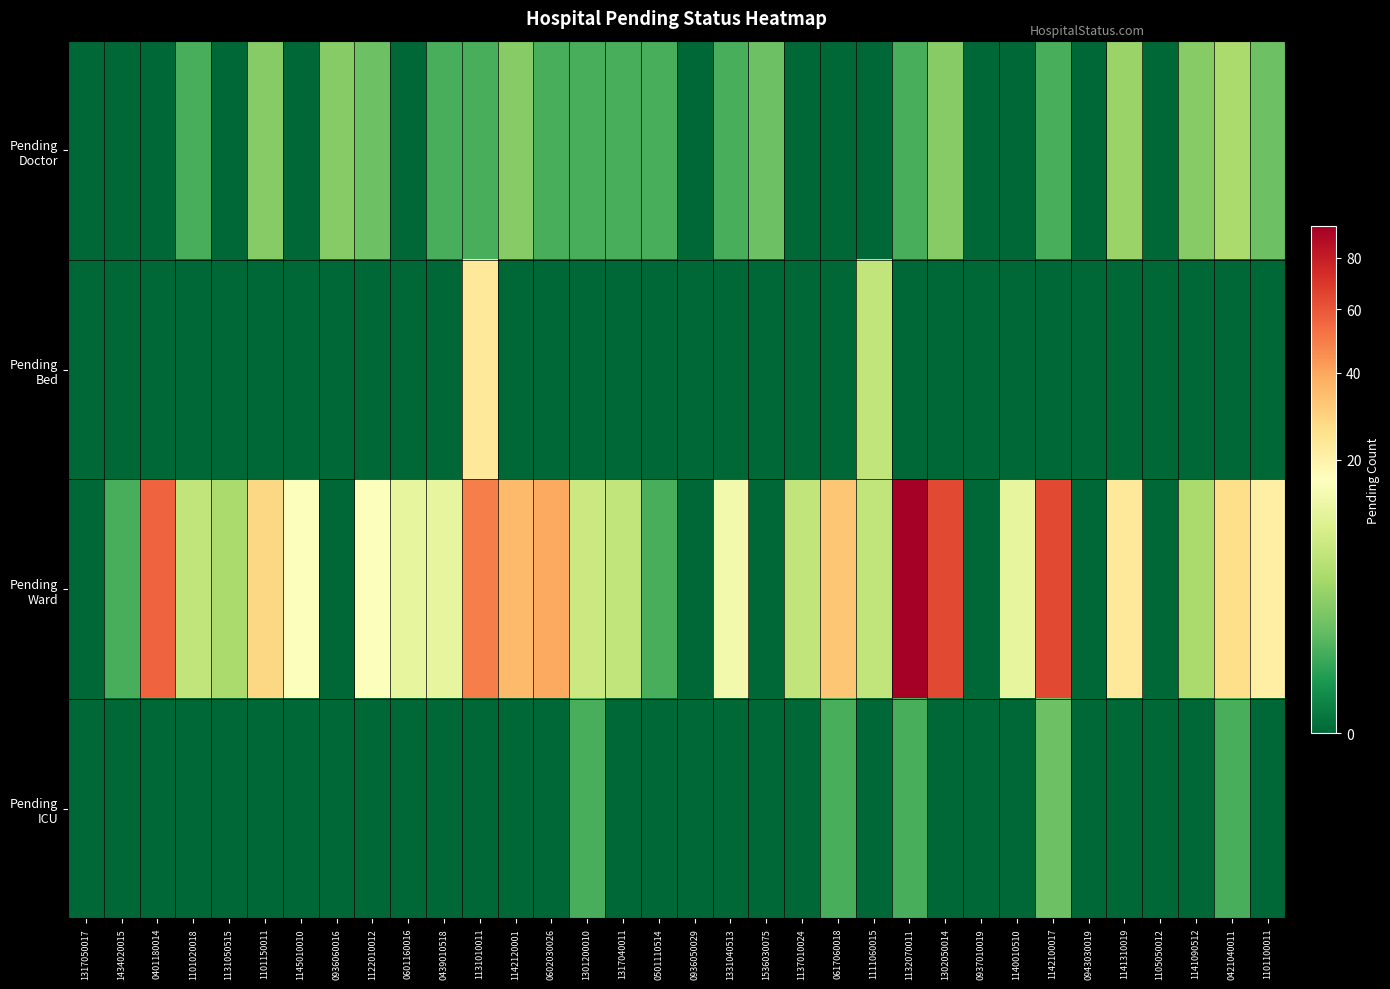

How many data points does each series have?

34